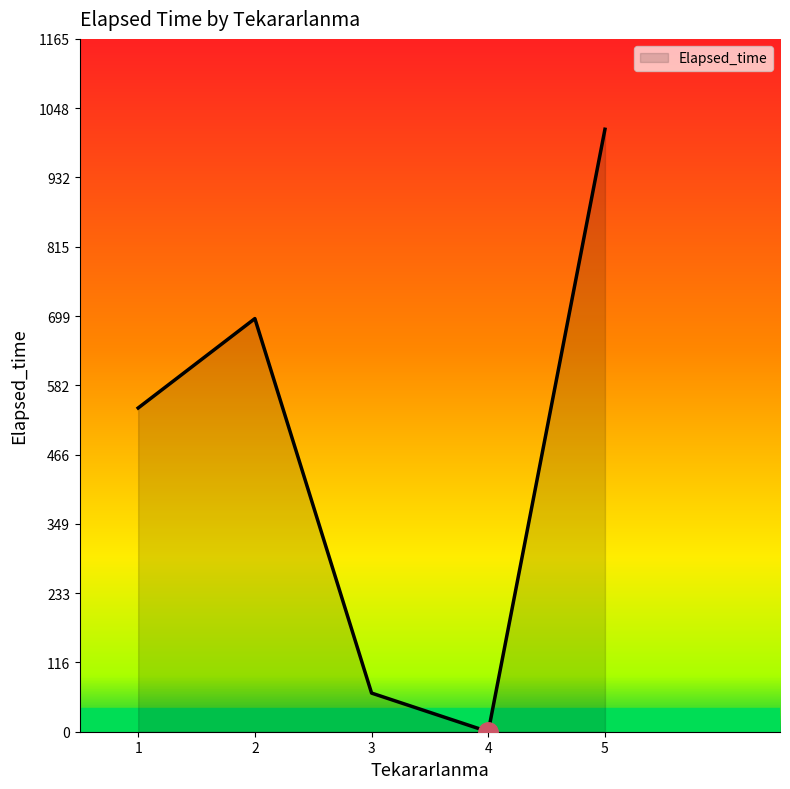

What is the difference between the values at 2 and 5?

318.5